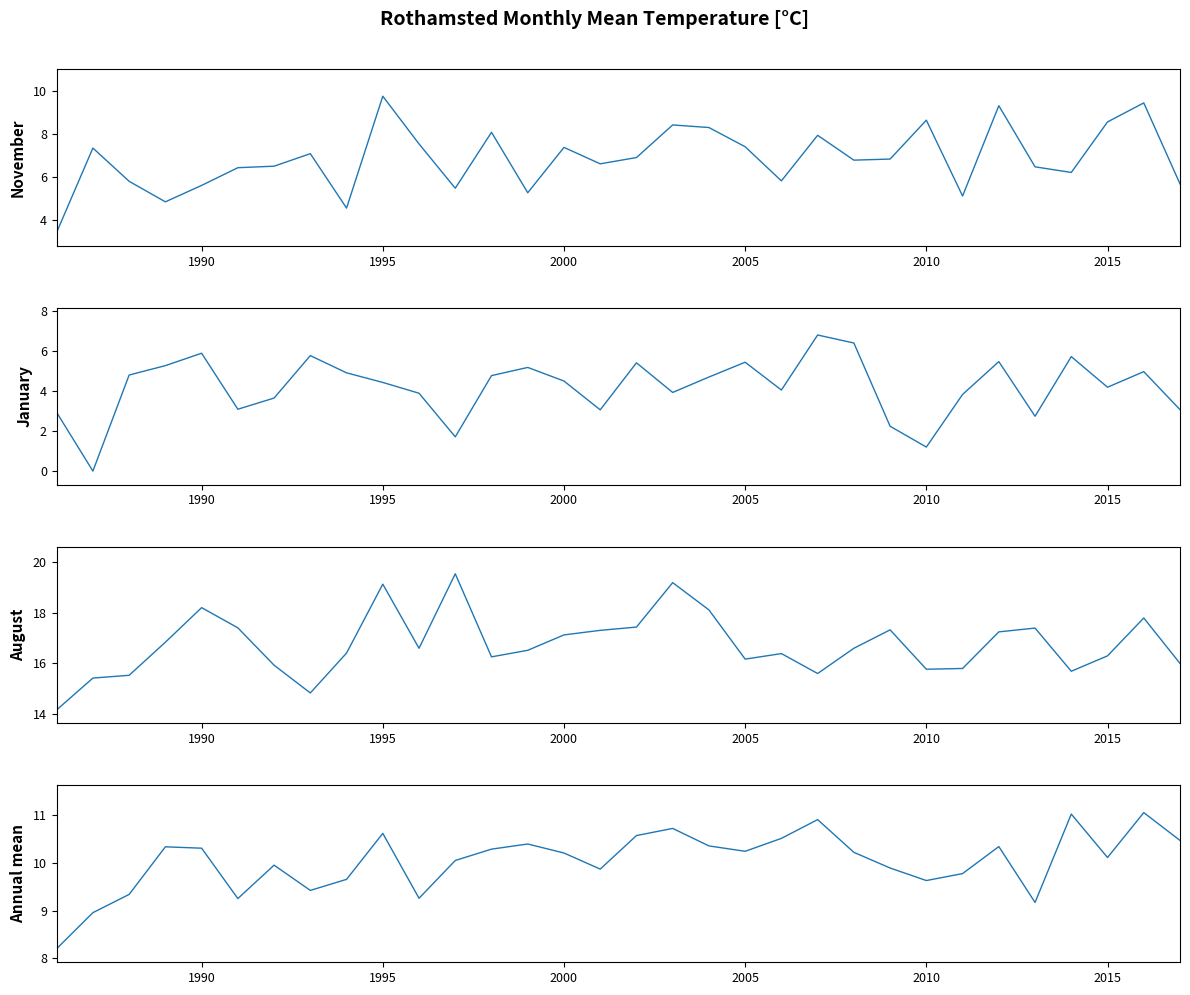

At 2005, list the series in order from largest to smallest.

August, Annual mean, November, January